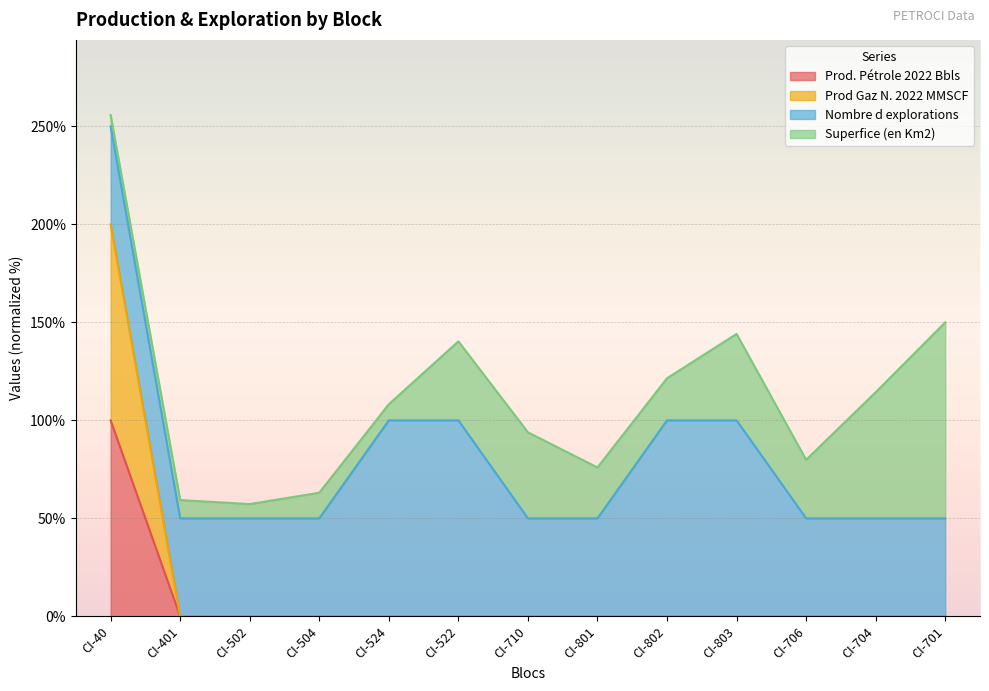

Between CI-502 and CI-401, which is larger?

CI-502